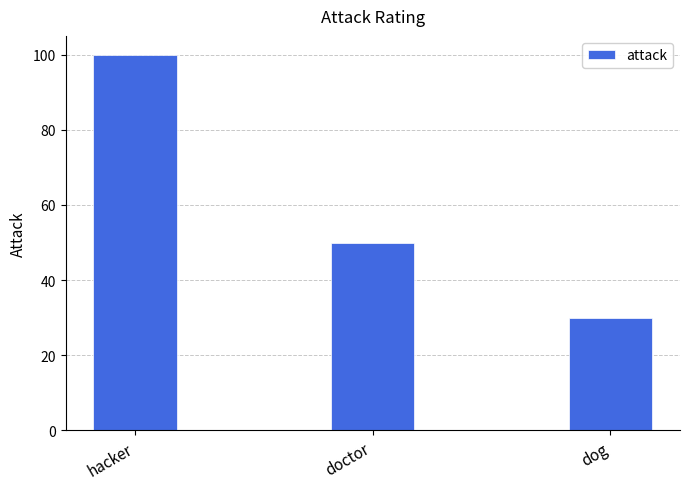

What is the sum of all values?

180